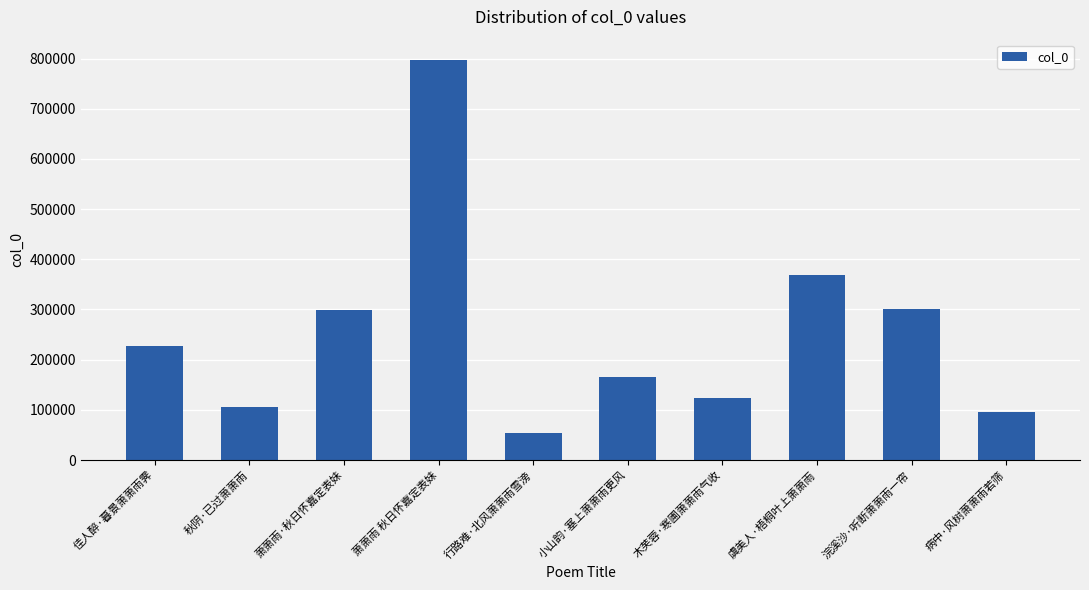

What value does the data have at 小山韵·塞上萧萧雨更风?

164569